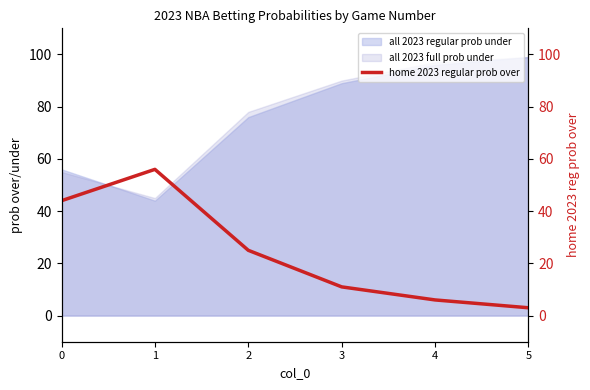

The all 2023 regular prob under series shows 128 at 4. True or false?

False